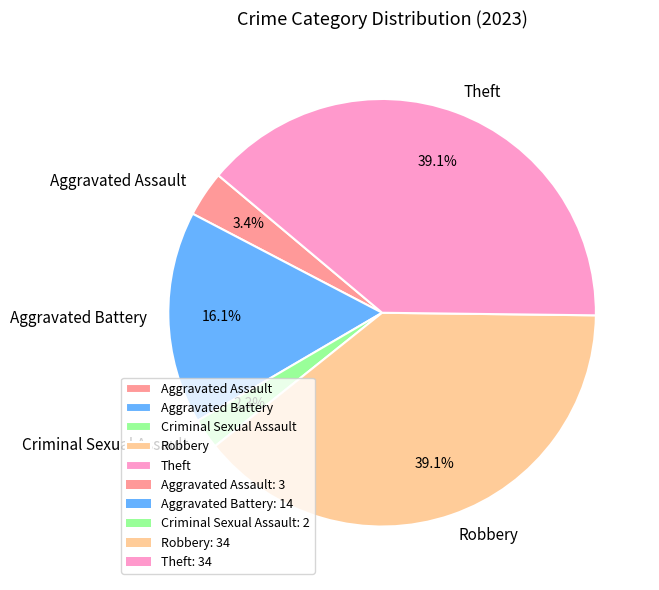

Between Aggravated Assault and Aggravated Battery, which is larger?

Aggravated Battery